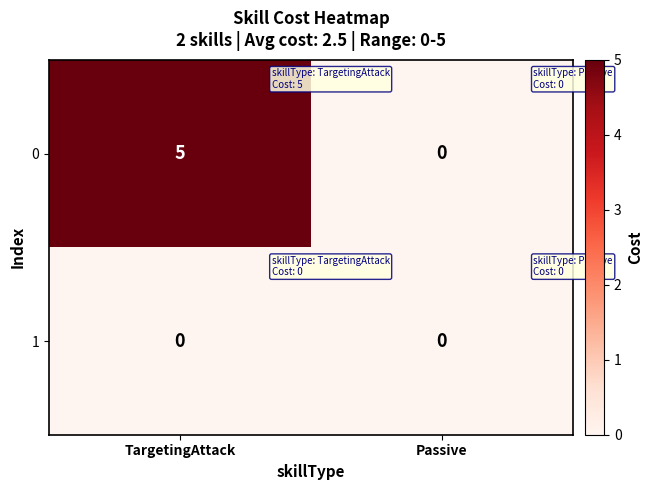

List the series in order of their overall mean, highest first.

0, 1